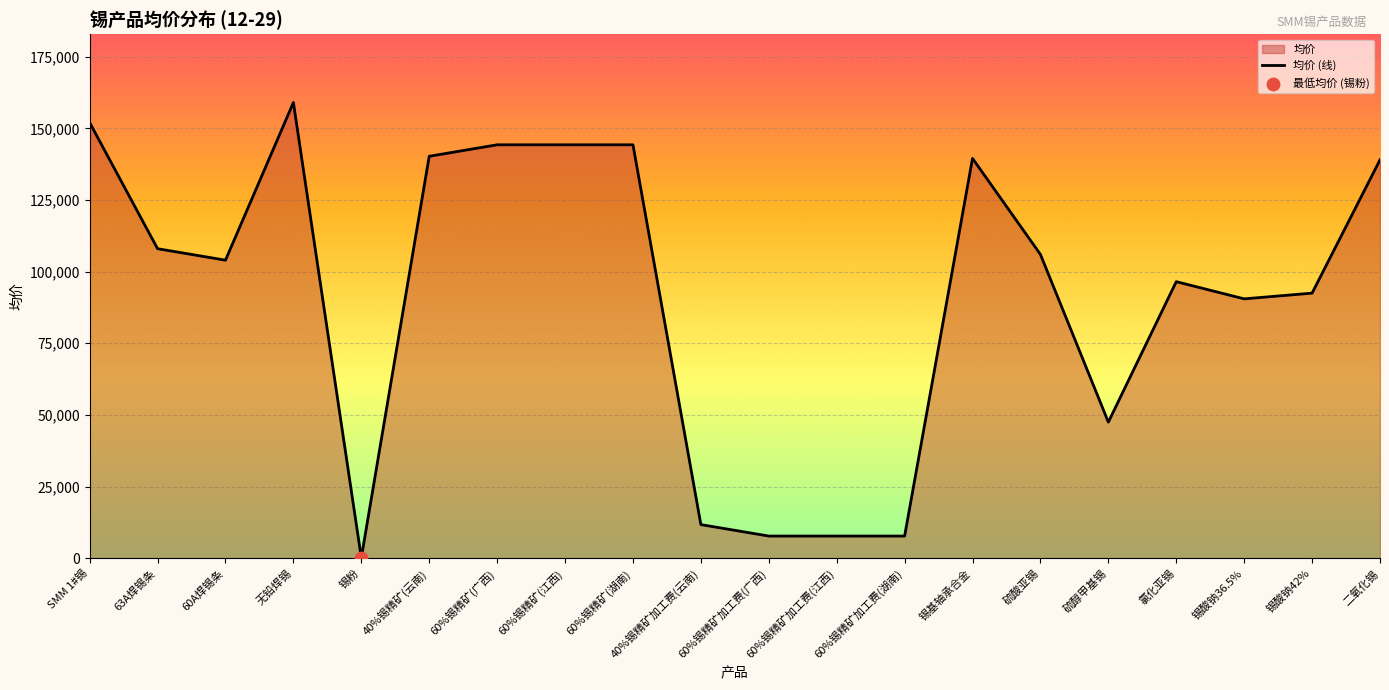

What is the change in value from SMM 1#锡 to 60%锡精矿加工费(广西)?

-144250.0